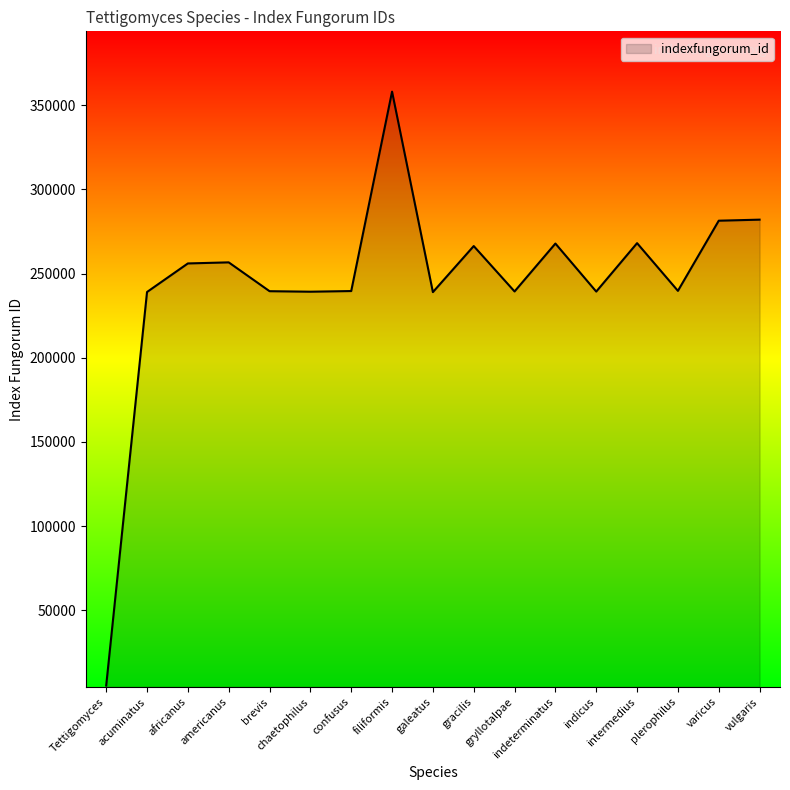

What is the change in value from africanus to confusus?

-16388